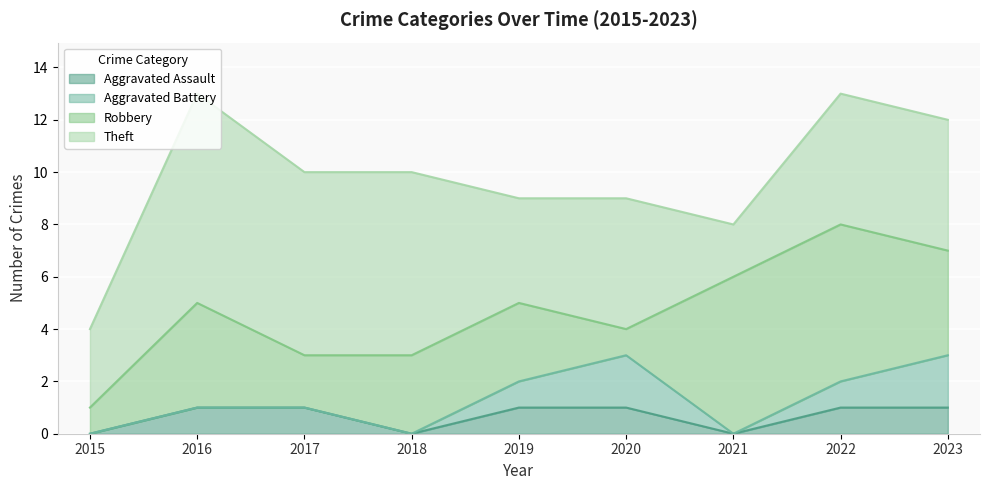

What is the value of the Robbery point at the 1st from the left?

1